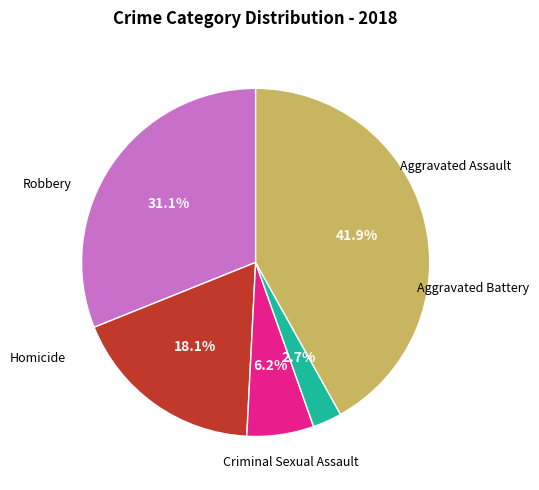

What is the ratio of the value at Aggravated Battery to the value at Aggravated Assault?

0.6